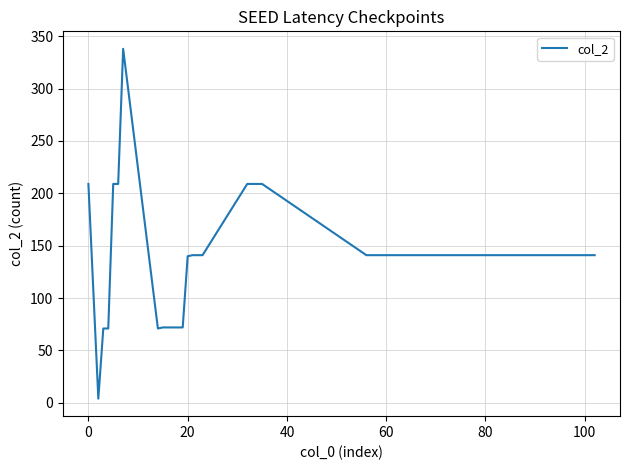

What is the difference between the maximum and minimum values?

334